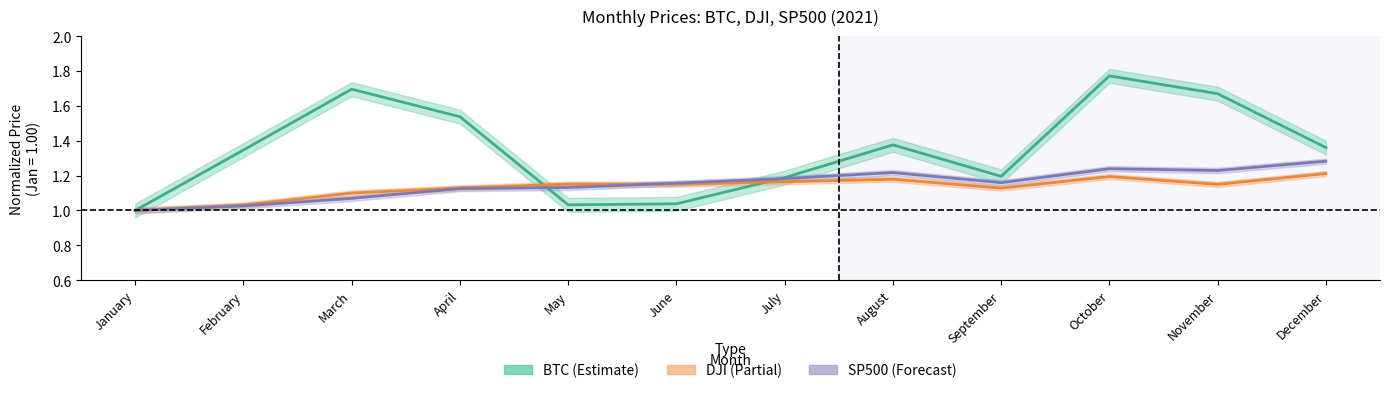

Which has a higher value, April or September?

April